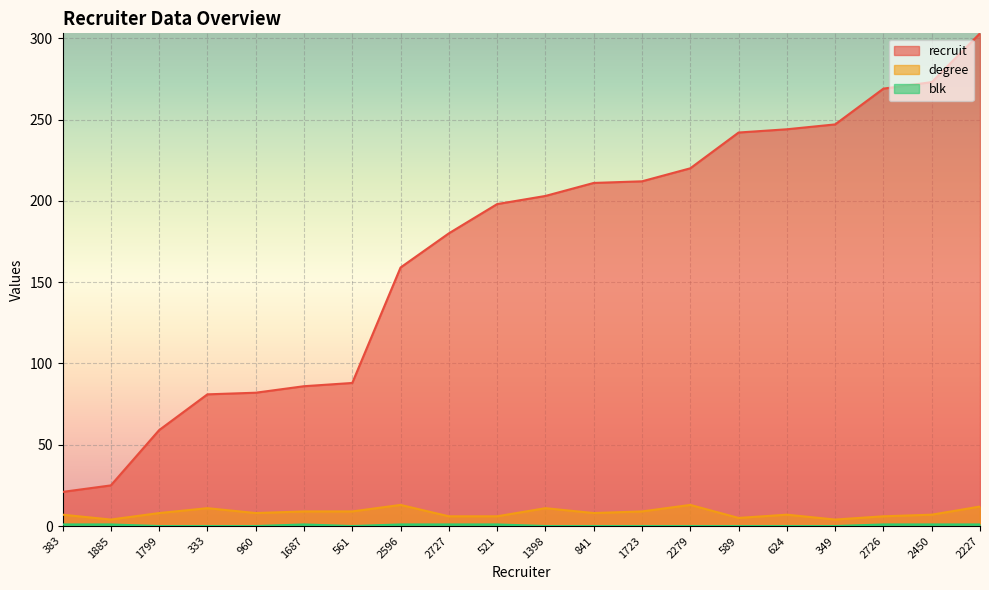

What is the value of the degree point at the 7th from the left?

9